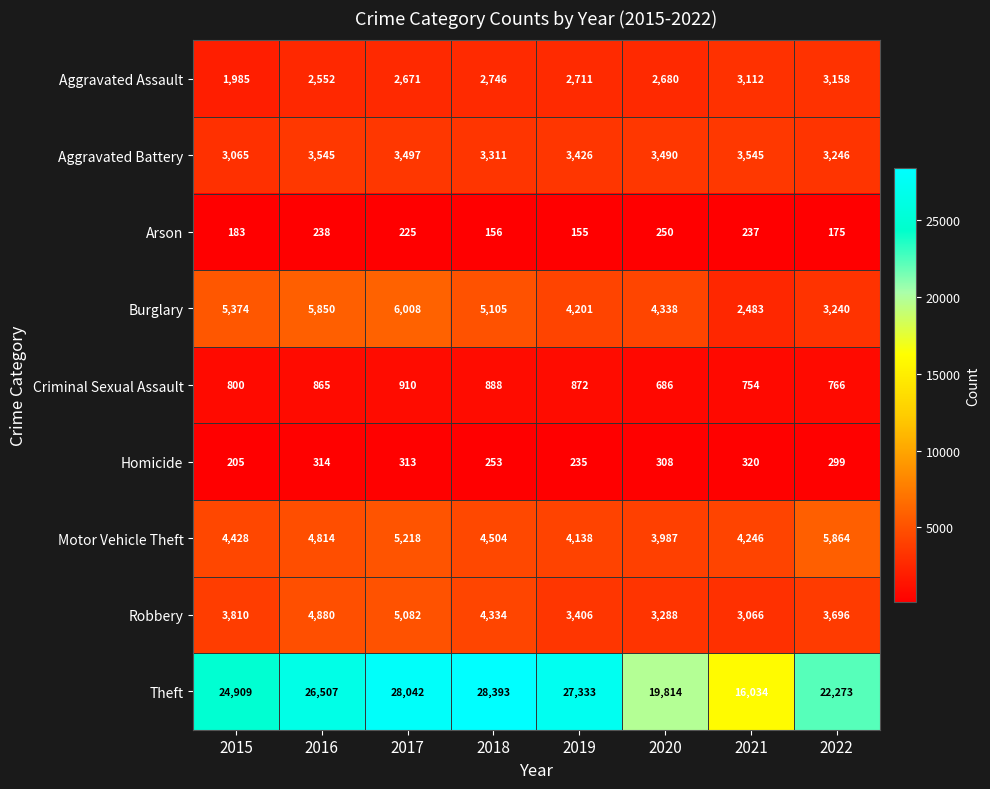

True or false: Robbery has a value of 1273 at 2017.

False